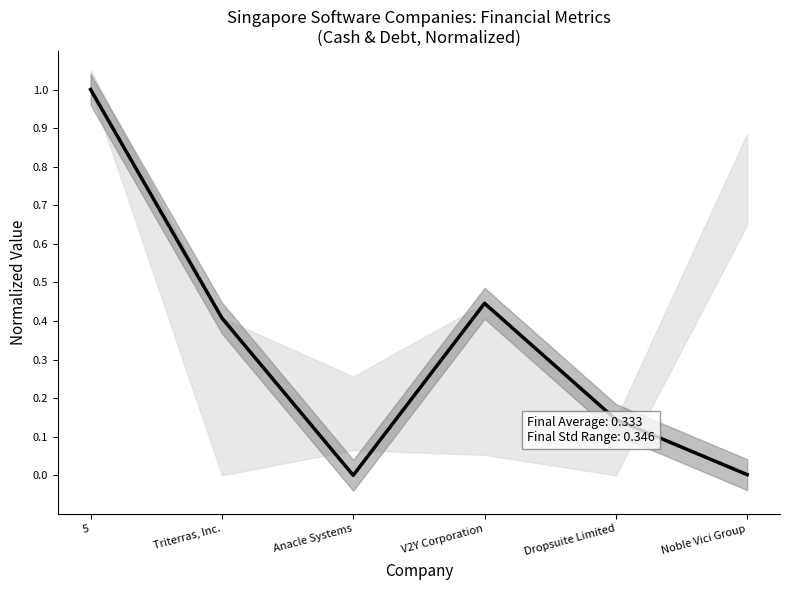

How many lines are shown in the chart?

1